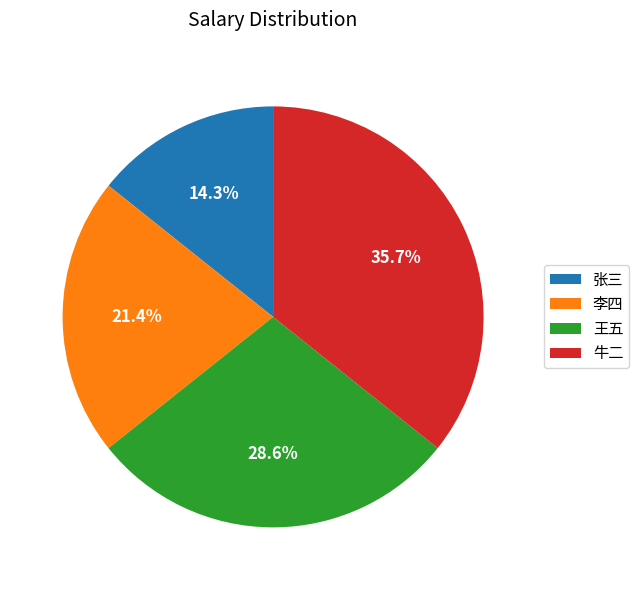

Is it true that 王五 is 29% of the pie?

True